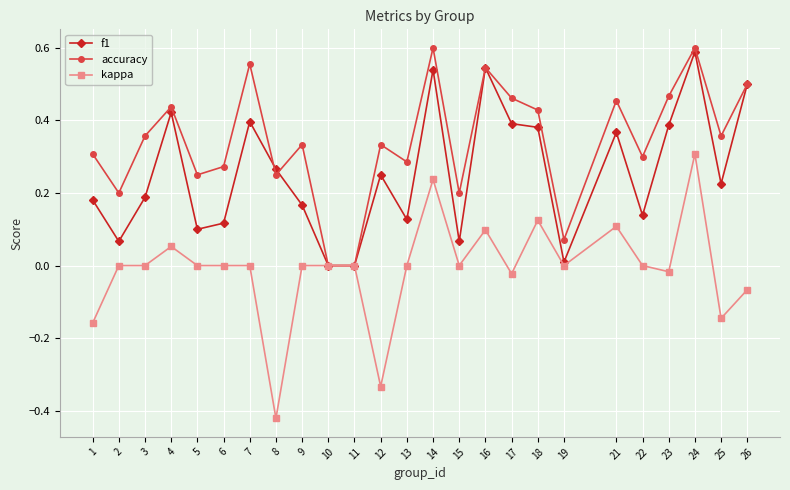

The kappa series shows 0.0 at 11. True or false?

True